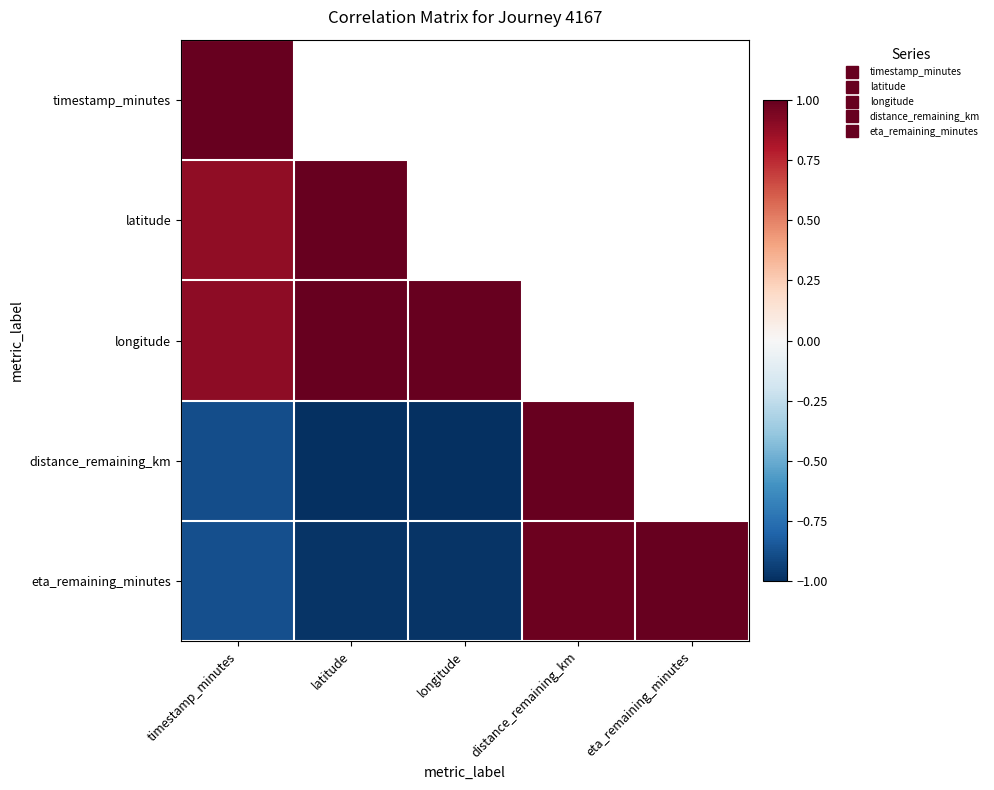

Between latitude and distance_remaining_km, which is larger?

distance_remaining_km